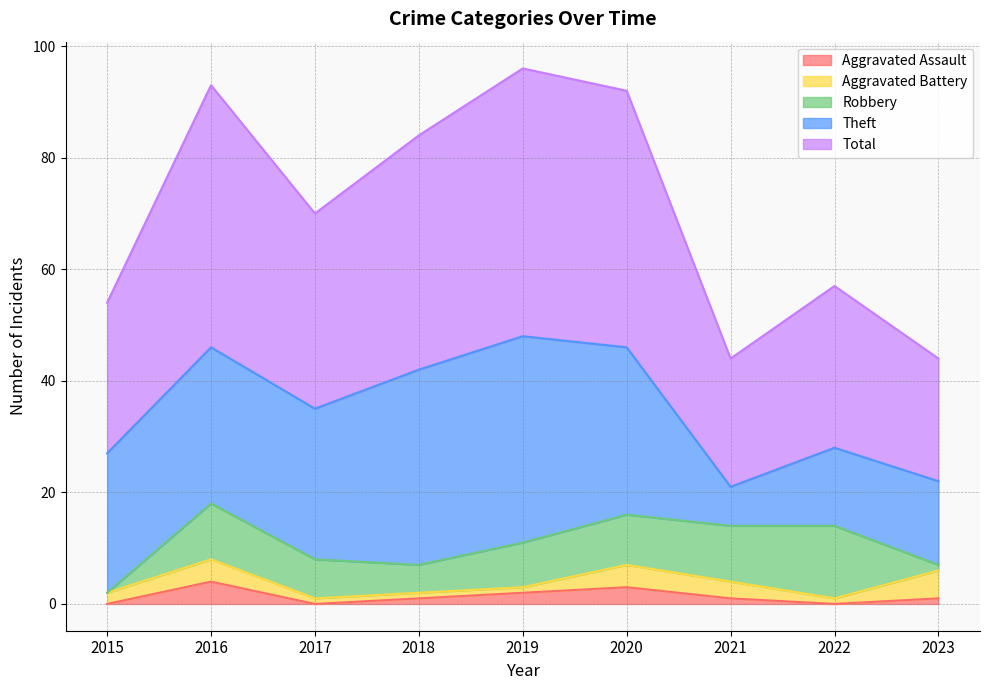

What is the average value of the Total series?

35